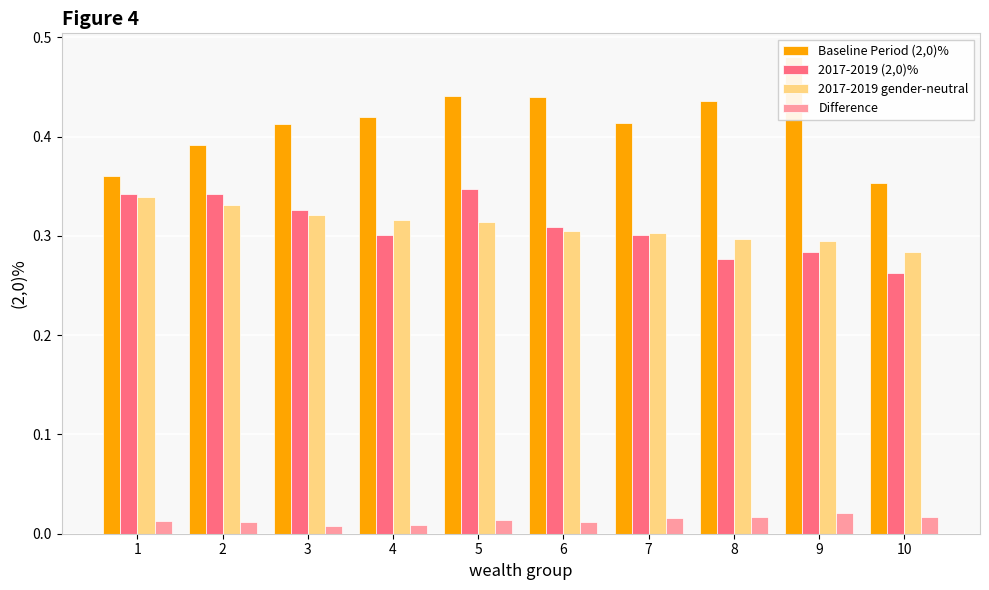

Which series has the largest total across all categories?

Baseline Period (2,0)%